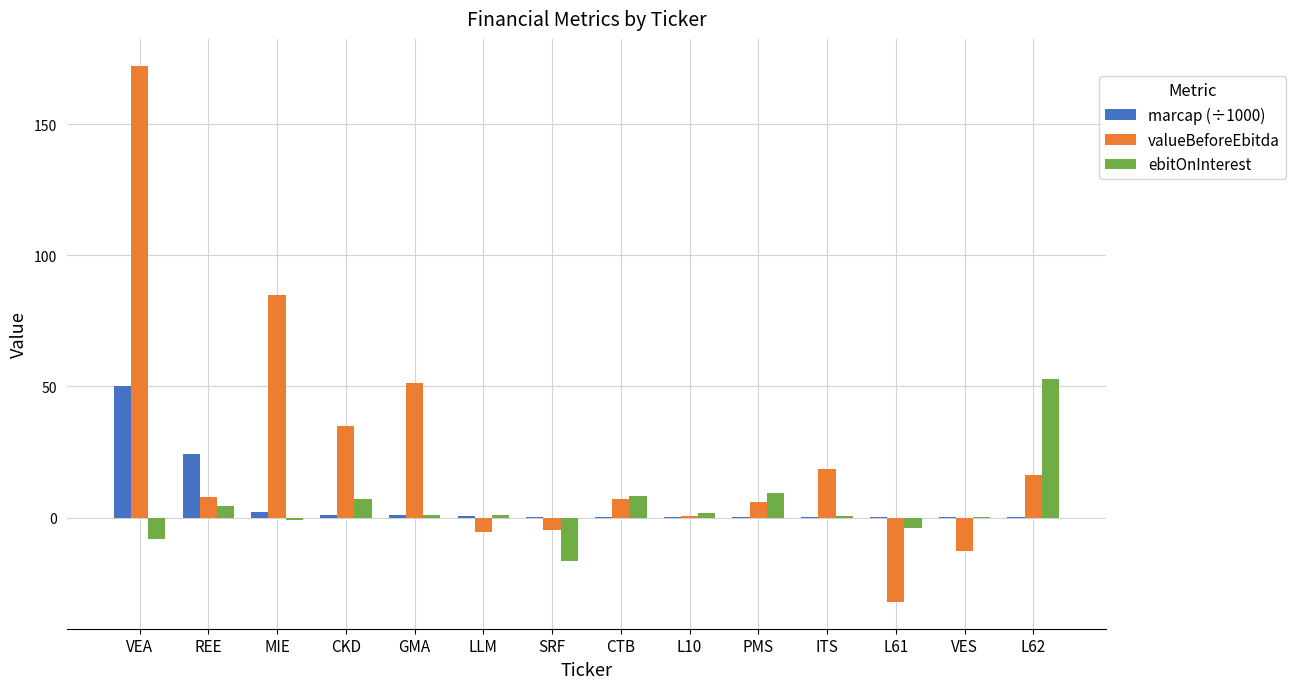

Which series has the largest total across all categories?

valueBeforeEbitda